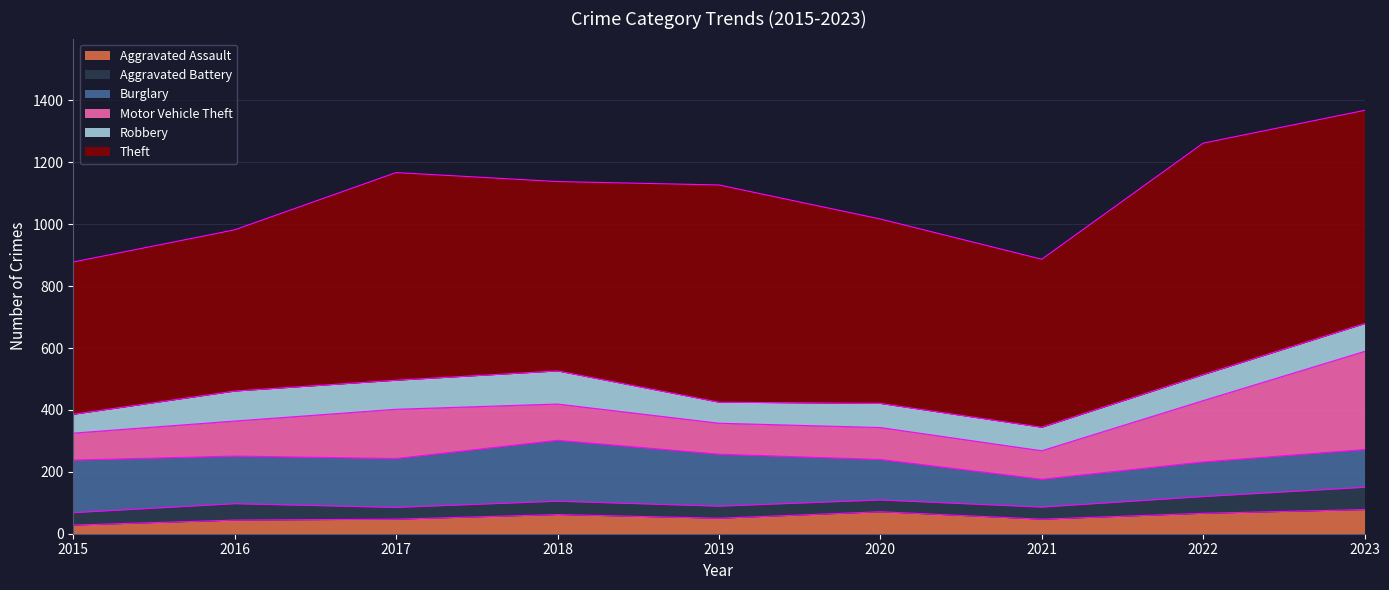

Reading left to right, extract all data points from this chart.

Aggravated Assault: 2015=28	2016=44	2017=47	2018=62	2019=50	2020=71	2021=47	2022=66	2023=78
Aggravated Battery: 2015=40	2016=53	2017=38	2018=43	2019=39	2020=38	2021=39	2022=54	2023=72
Burglary: 2015=170	2016=154	2017=158	2018=197	2019=168	2020=131	2021=90	2022=112	2023=122
Motor Vehicle Theft: 2015=87	2016=113	2017=159	2018=117	2019=100	2020=103	2021=92	2022=198	2023=317
Robbery: 2015=61	2016=97	2017=94	2018=107	2019=68	2020=78	2021=76	2022=84	2023=90
Theft: 2015=492	2016=521	2017=671	2018=612	2019=702	2020=596	2021=543	2022=748	2023=689